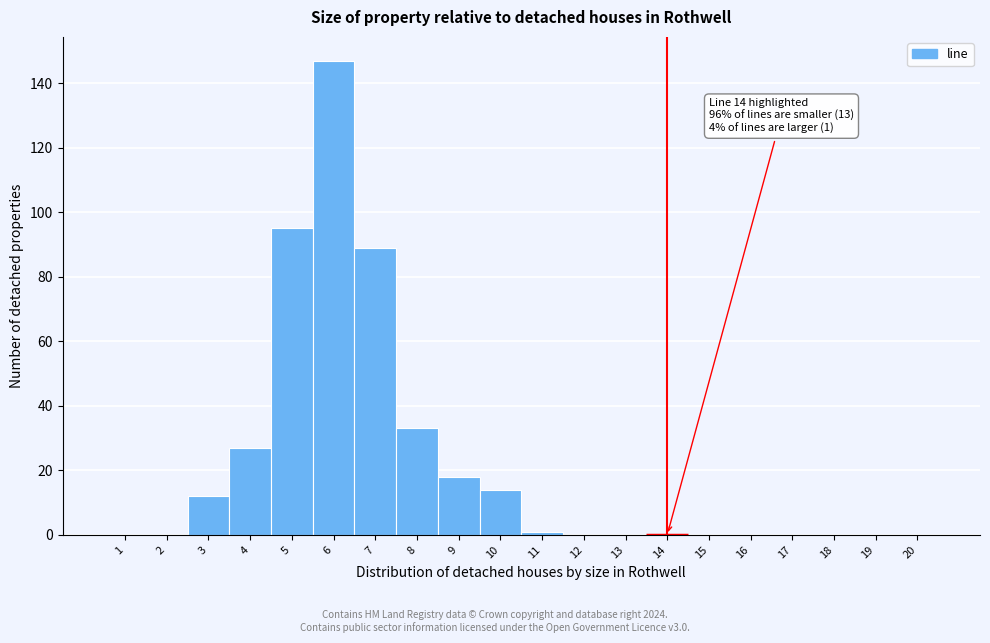

Reading left to right, list all the values displayed in this chart.

1=0	2=0	3=12	4=27	5=95	6=147	7=89	8=33	9=18	10=14	11=1	12=0	13=0	14=0	15=0	16=0	17=0	18=0	19=0	20=0